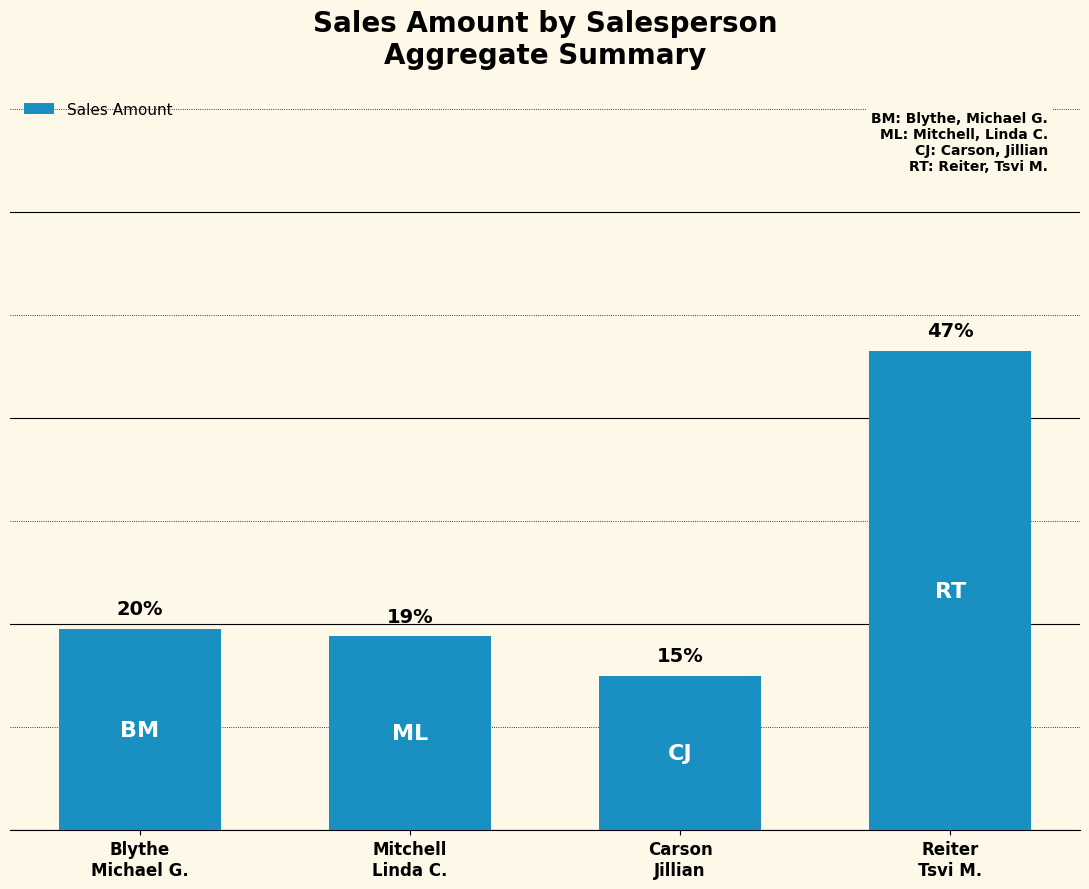

The value at Blythe
Michael G. is 30263.3. True or false?

False